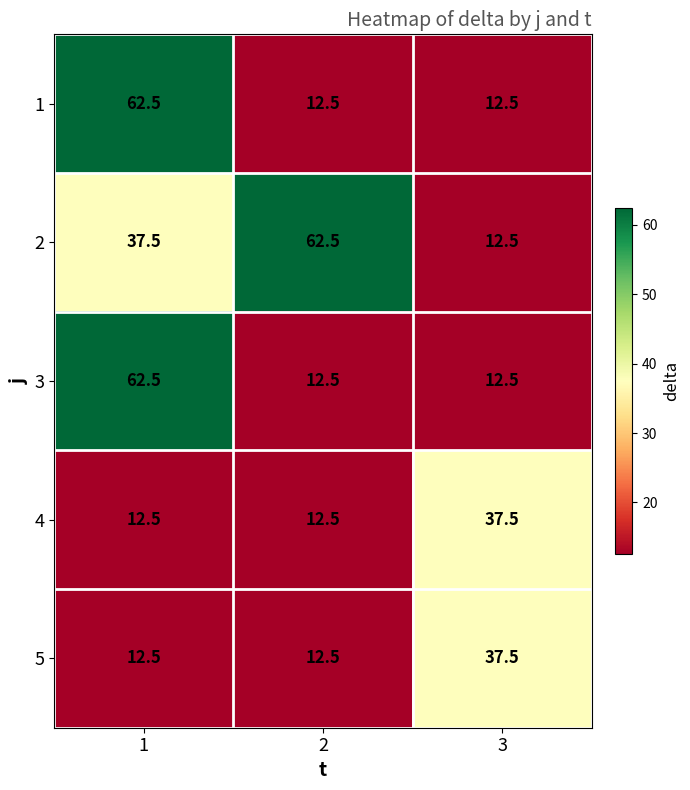

The value of 5 at 3 is 16.6. True or false?

False